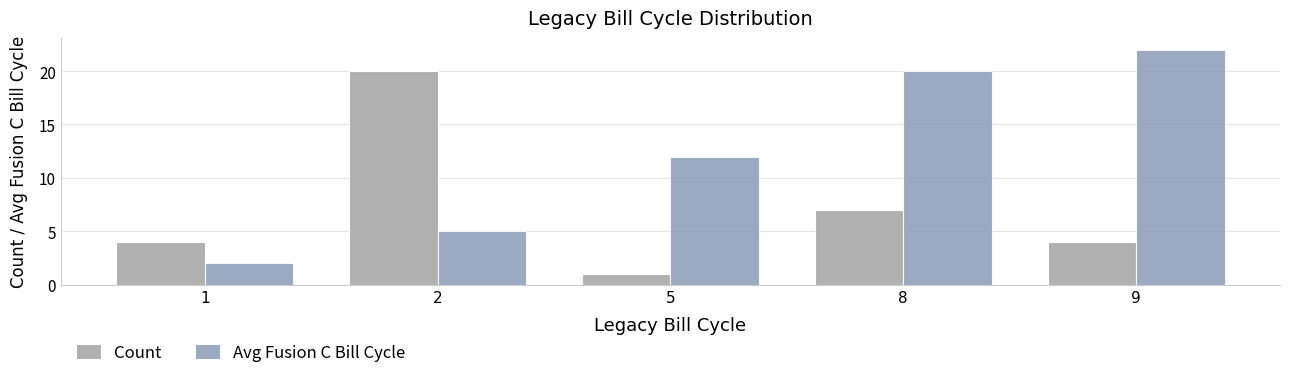

Reading left to right, transcribe all the data shown in this chart.

Count: 1=4	2=20	5=1	8=7	9=4
Avg Fusion C Bill Cycle: 1=2	2=5	5=12	8=20	9=22